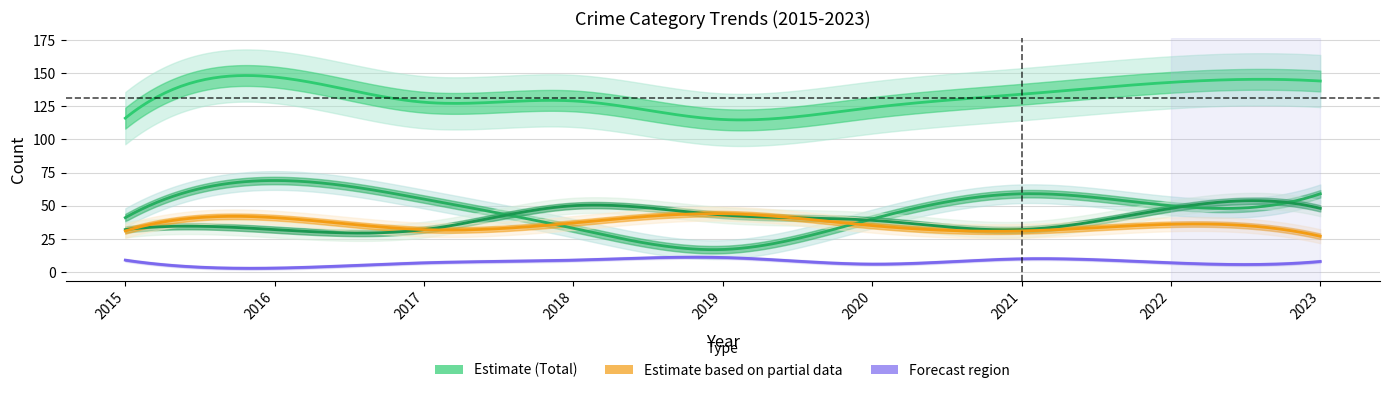

Reading left to right, list all the values displayed in this chart.

Aggravated Assault: 2015=32	2016=32	2017=32	2018=50	2019=43	2020=39	2021=32	2022=48	2023=48
Aggravated Battery: 2015=31	2016=41	2017=32	2018=37	2019=44	2020=35	2021=31	2022=36	2023=27
Criminal Sexual Assault: 2015=9	2016=3	2017=7	2018=9	2019=11	2020=6	2021=10	2022=7	2023=8
Robbery: 2015=41	2016=69	2017=55	2018=33	2019=17	2020=40	2021=59	2022=50	2023=59
Total: 2015=116	2016=147	2017=128	2018=129	2019=115	2020=124	2021=134	2022=143	2023=144